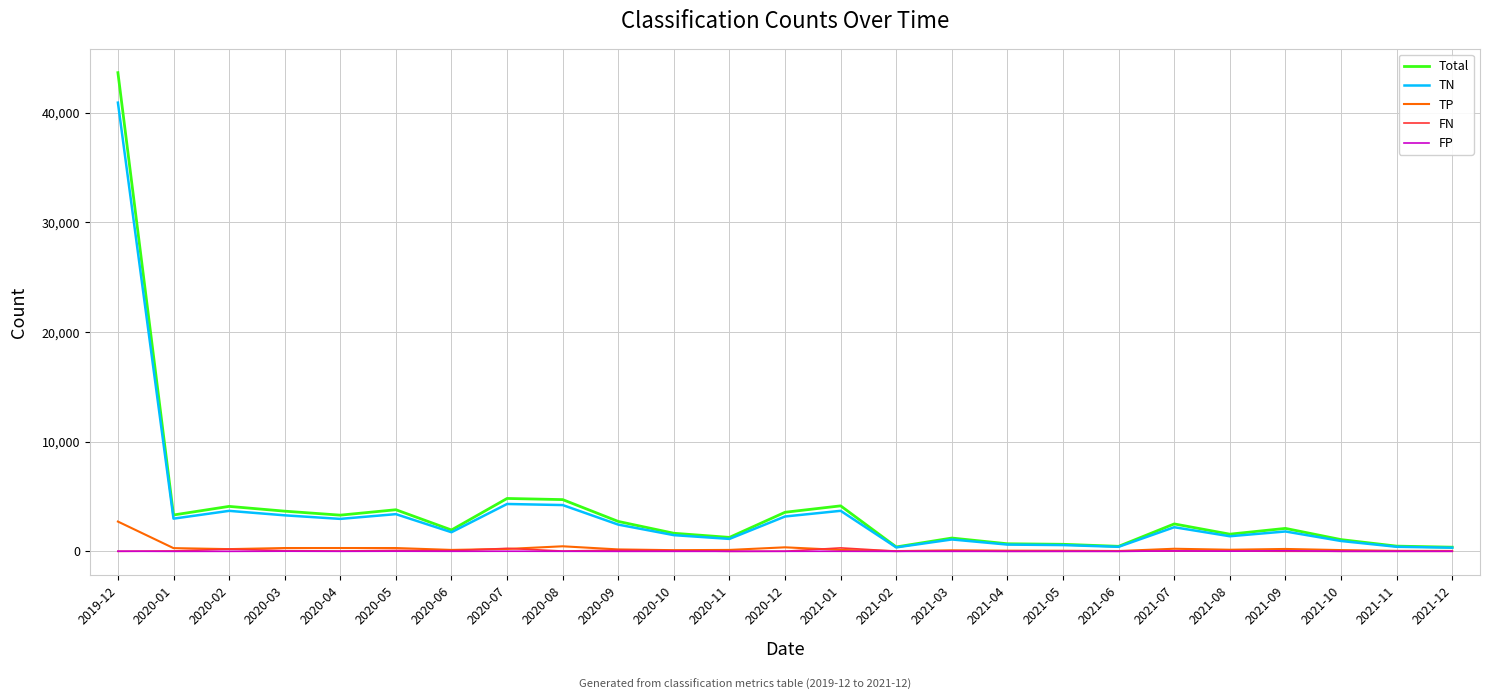

What are all the series names shown in the legend?

Total, TN, TP, FN, FP